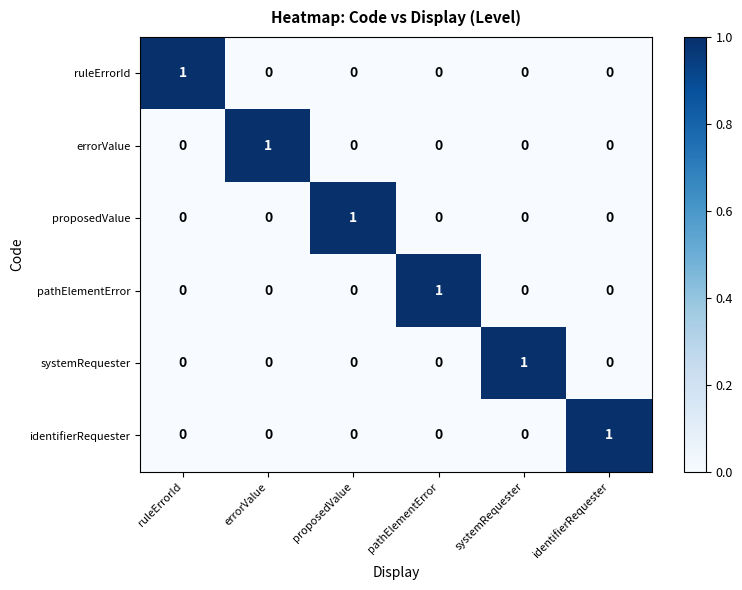

Is it true that errorValue equals 1 at ruleErrorId?

False